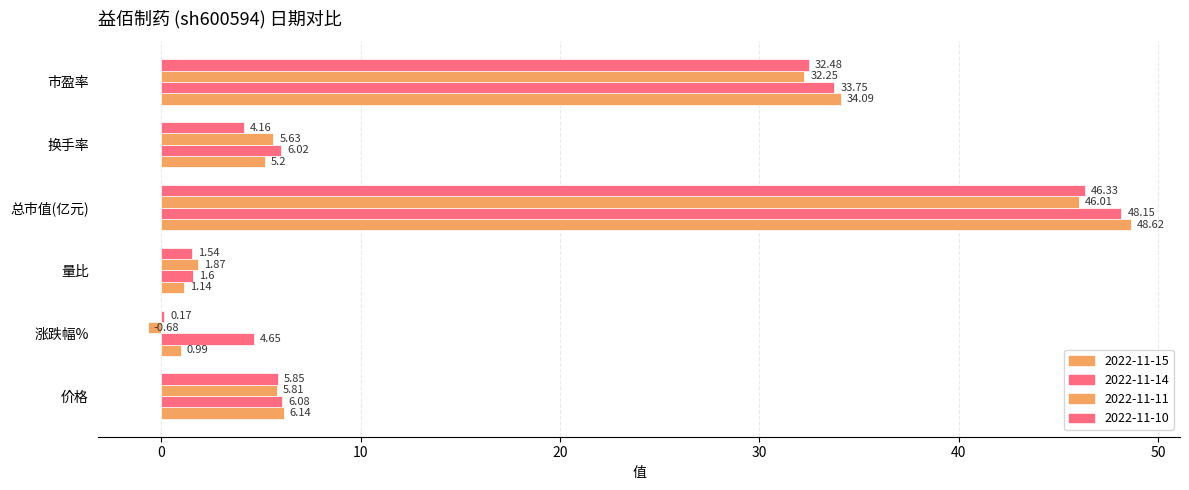

At which category does the chart reach its peak across all series?

总市值(亿元)